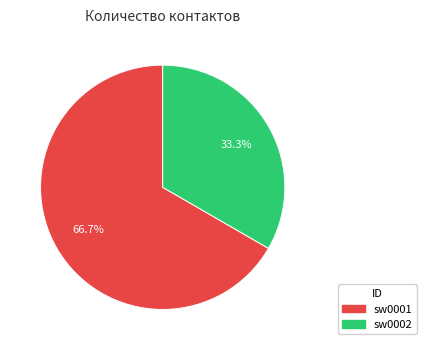

The sw0001 slice represents 72% of the pie. True or false?

False